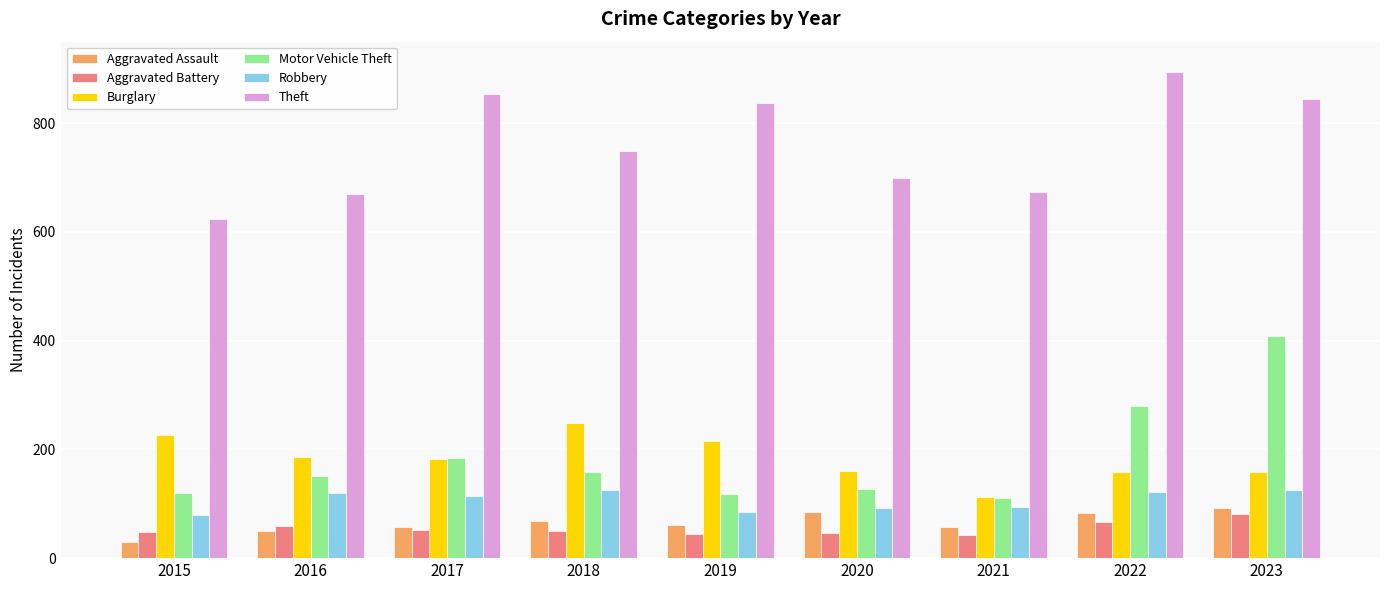

At which category is the sum across all series the highest?

2023